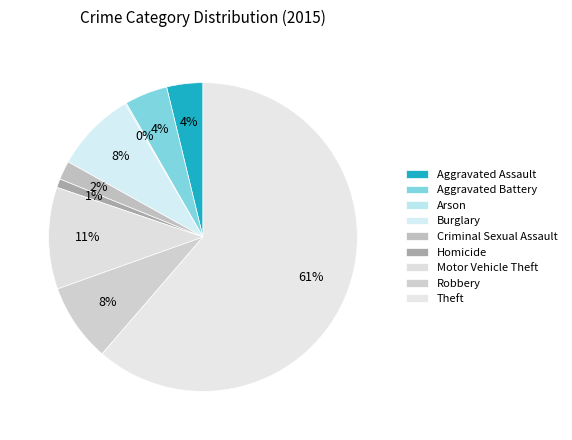

How many segments does this pie chart have?

9